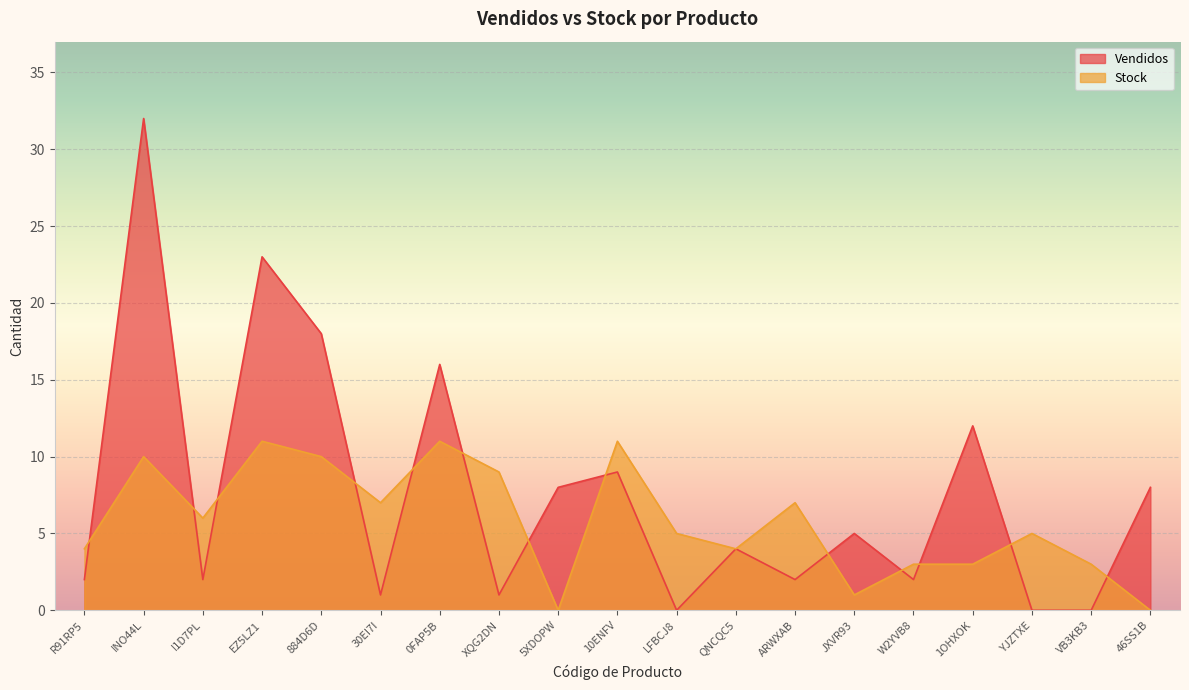

How many distinct data groups are displayed?

2